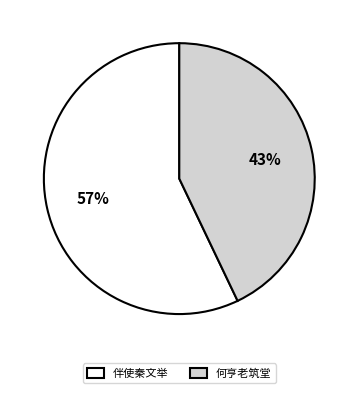

Combined, do 何亨老筑堂 and 伴使秦文举 account for over 50%?

Yes